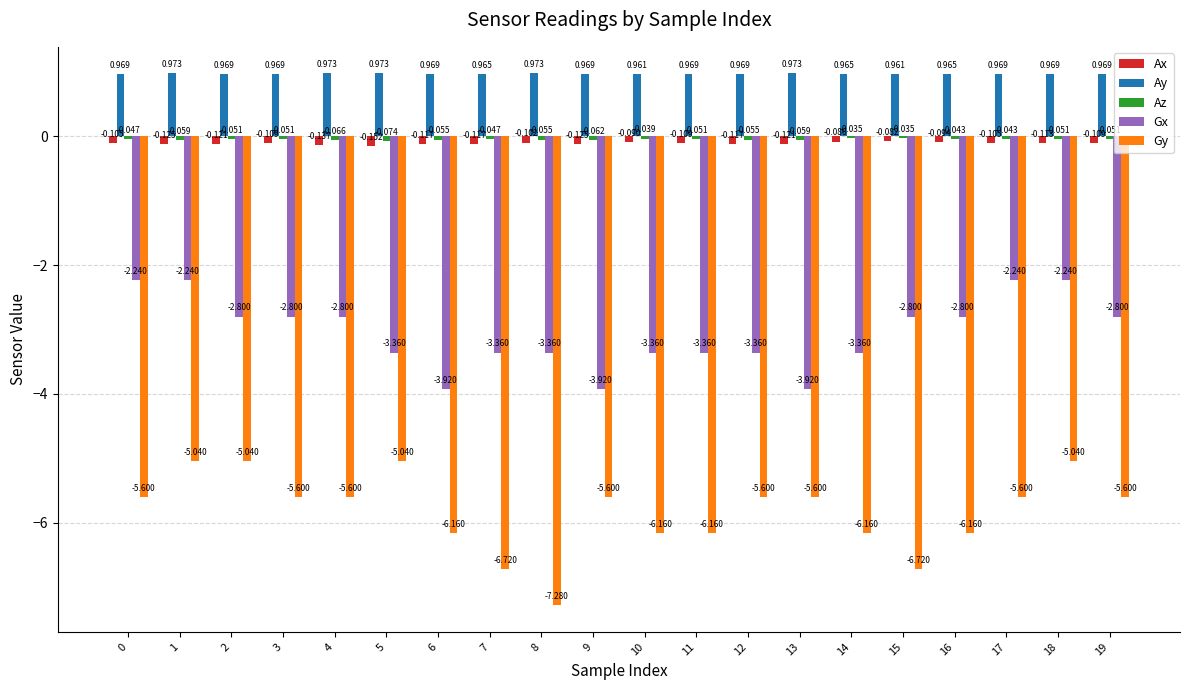

Which series changed the most between 3 and 12?

Gx